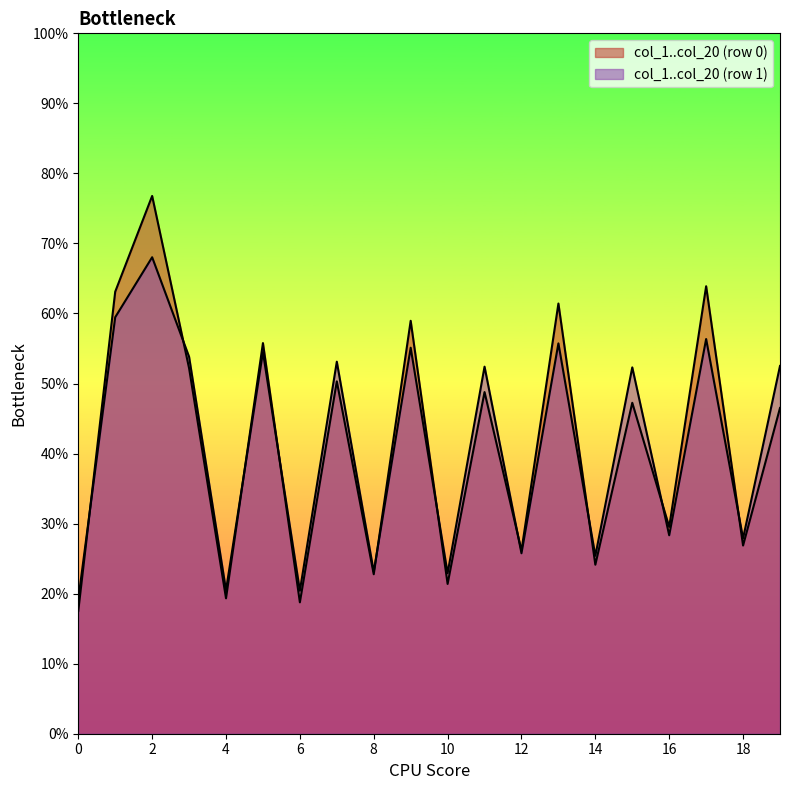

How many lines are shown in the chart?

2